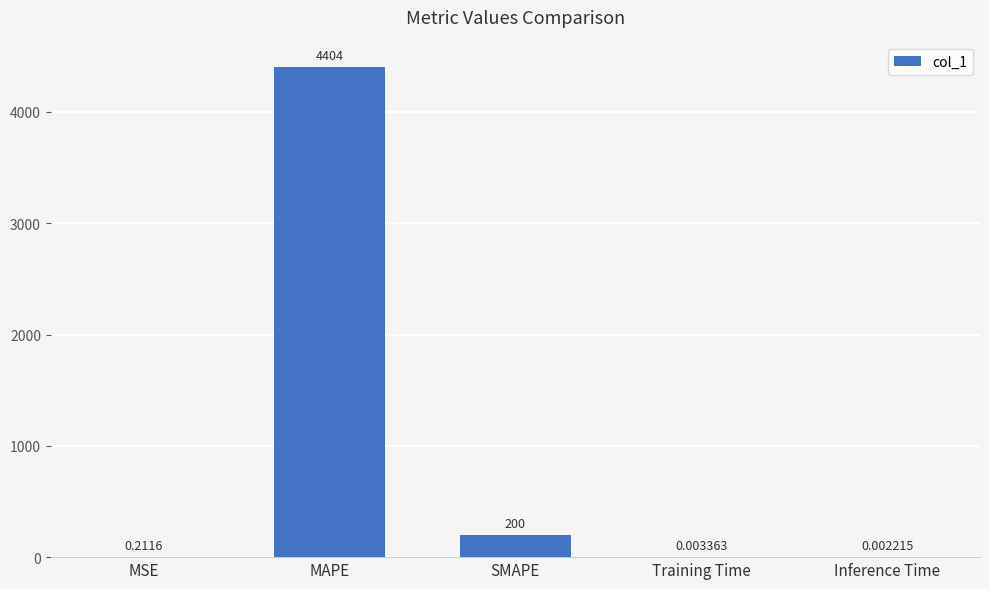

What is the sum of all values?

4604.0